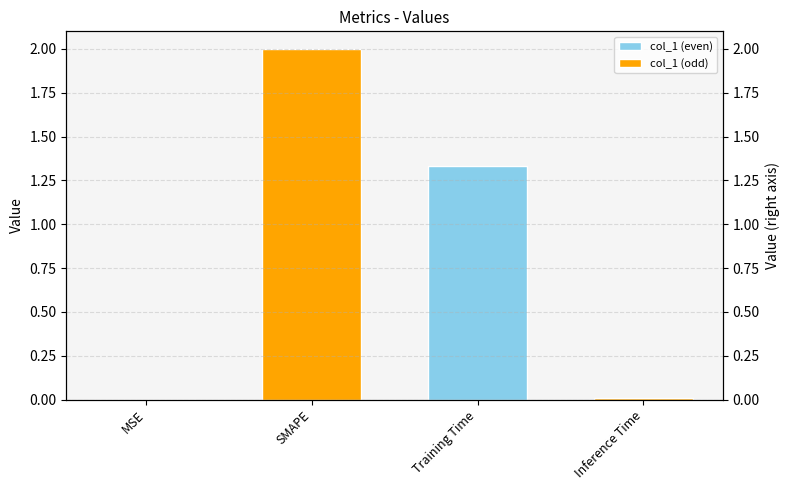

How many bars are there in each group?

2